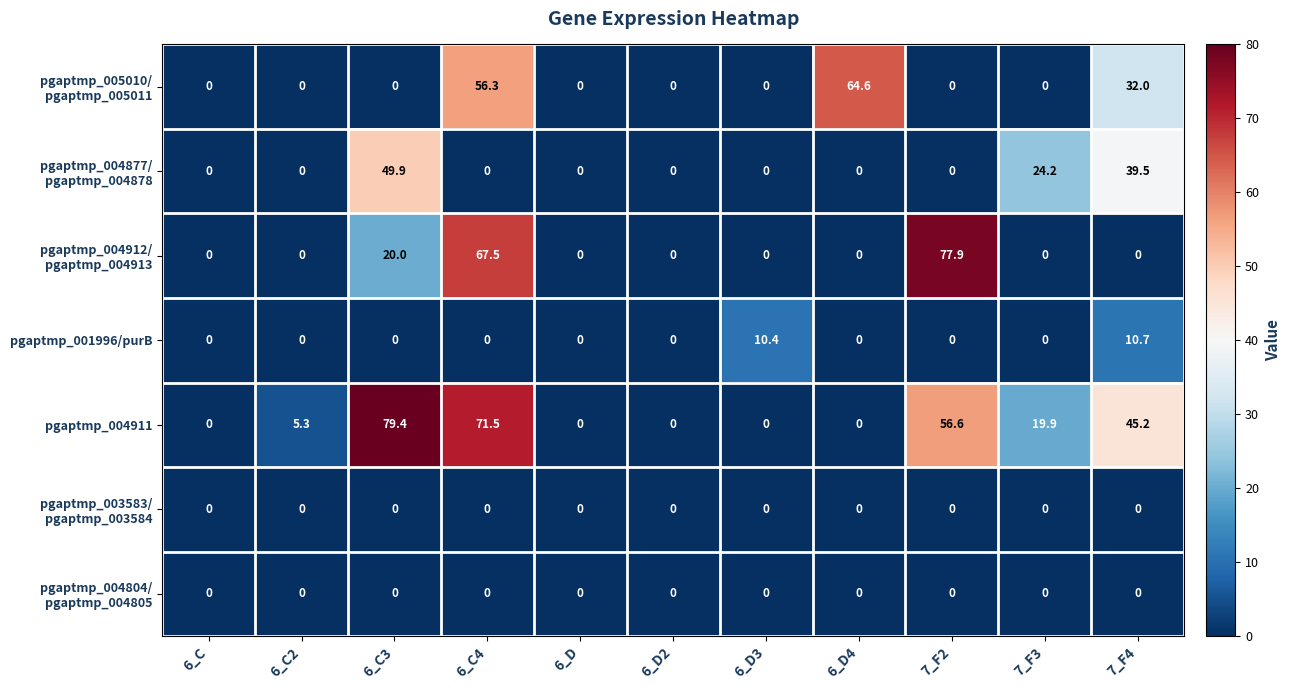

What is the spread (max minus min) of values at 6_D3?

10.4